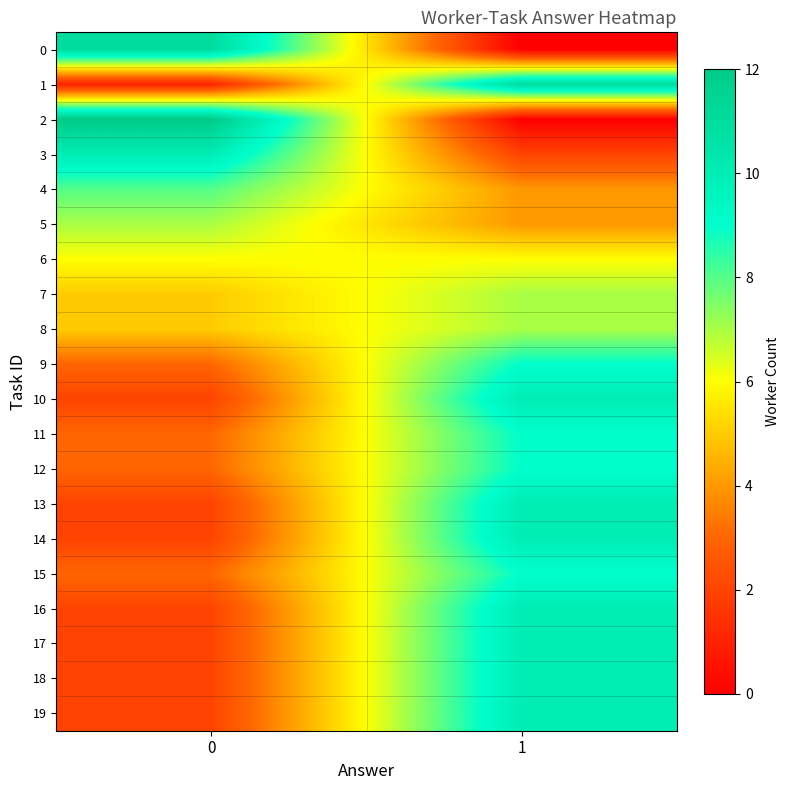

What is the greatest value displayed?

12